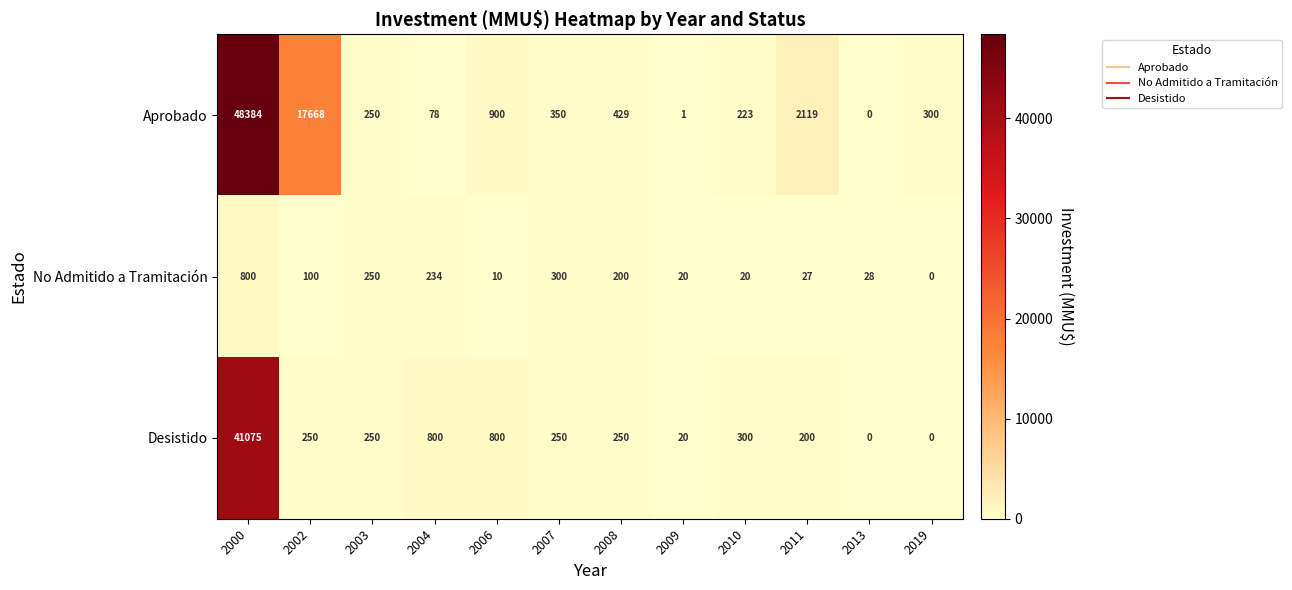

At which category is the sum across all series the highest?

2000